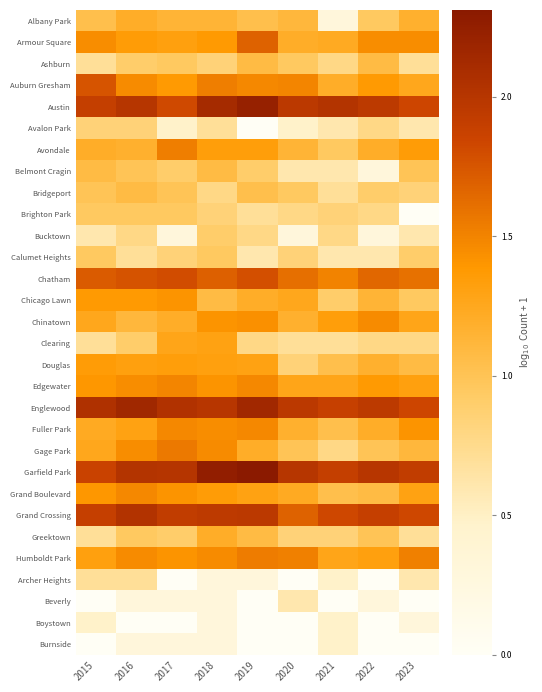

At how many categories does at least one series exceed 1?

9